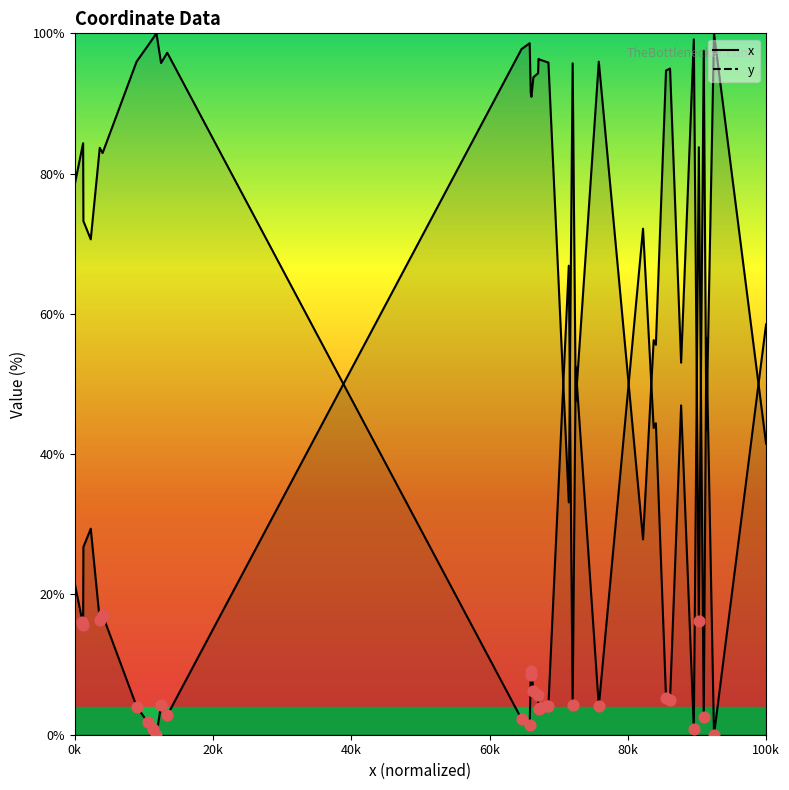

At which category is the sum across all series the highest?

0k